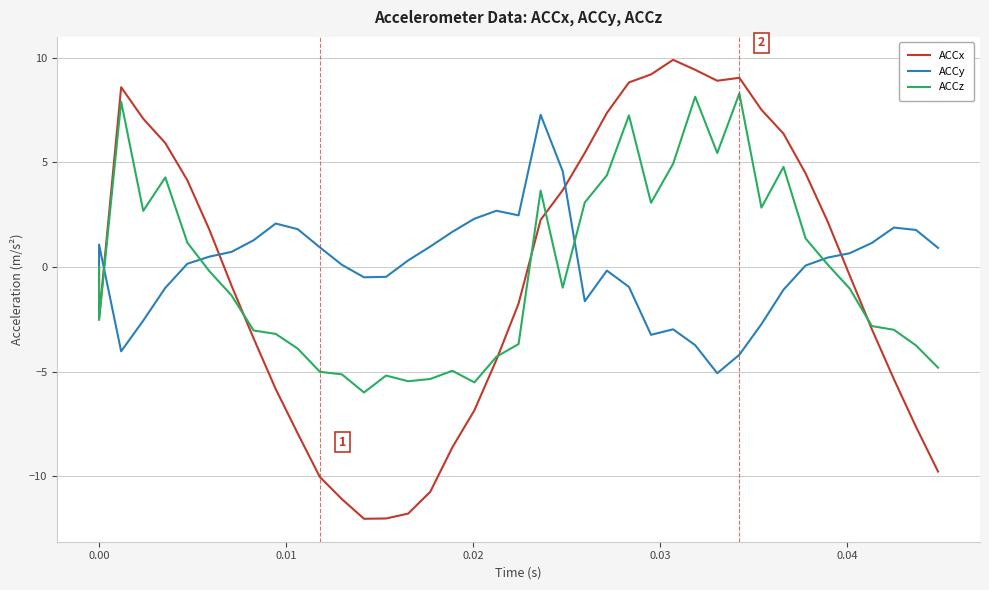

How many values in ACCx are below zero?

20